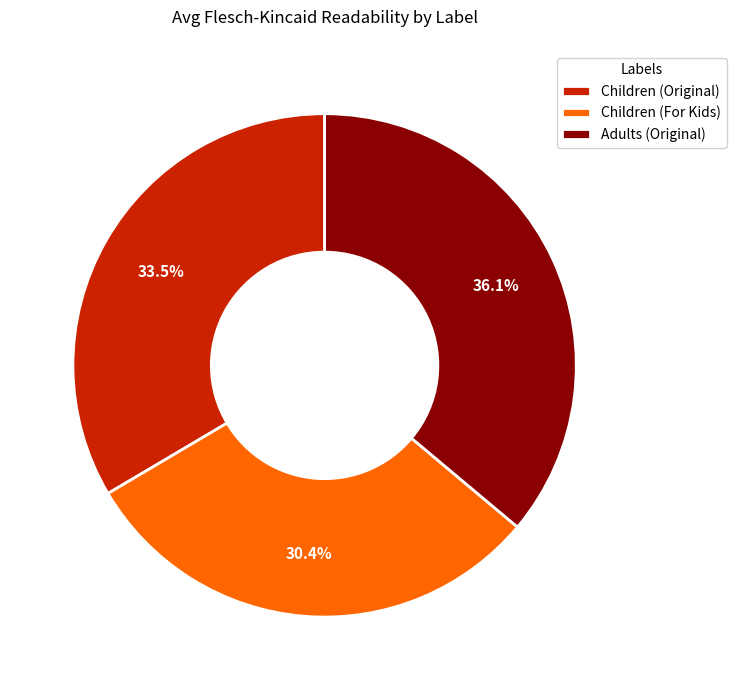

Rank the categories by value from lowest to highest.

Children (For Kids), Children (Original), Adults (Original)